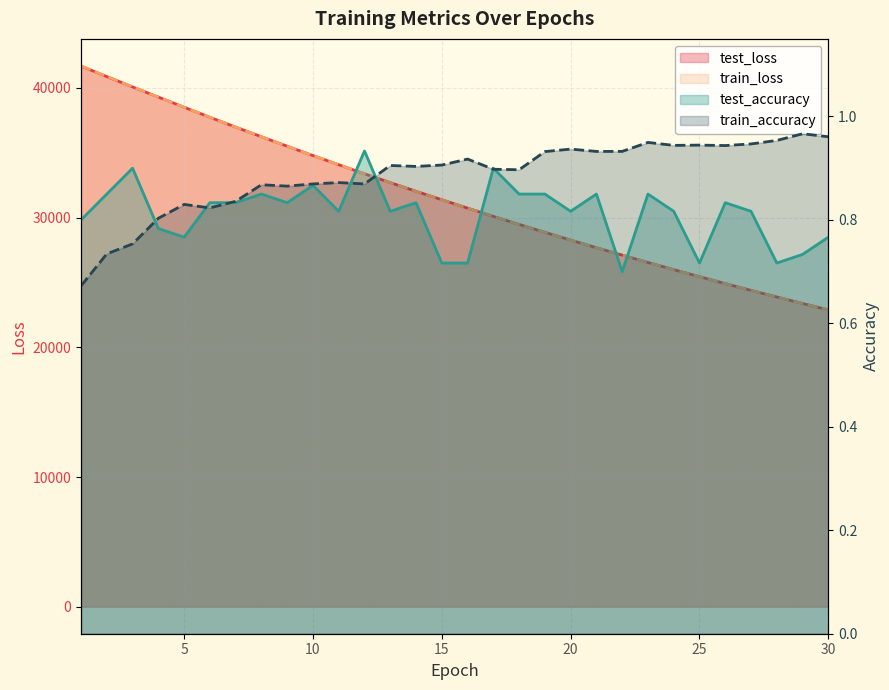

True or false: train_accuracy has more than 0 points higher than both neighbors.

True